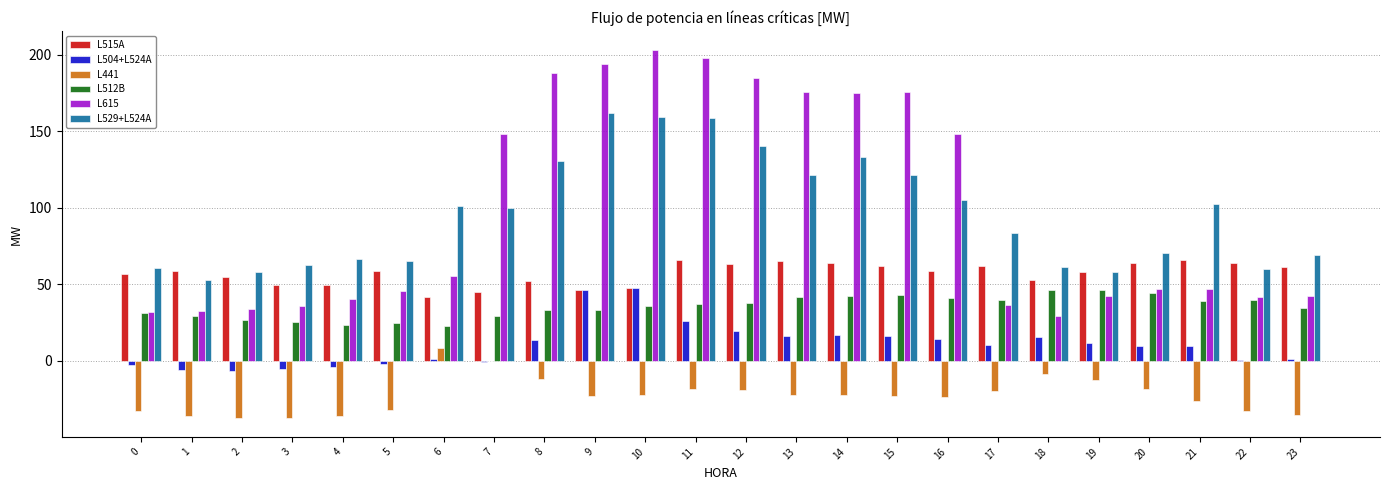

The value of L512B at 2 is 10.1. True or false?

False